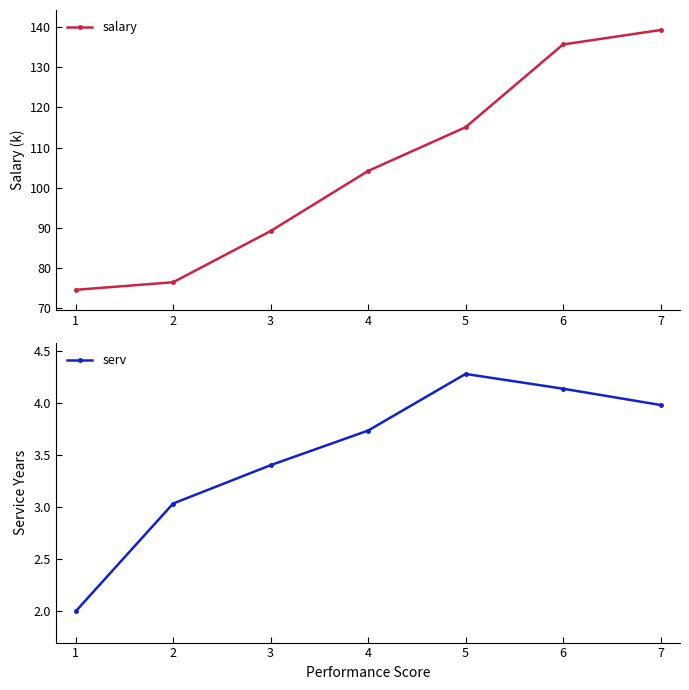

List the series in order of their peak value, highest first.

salary, serv